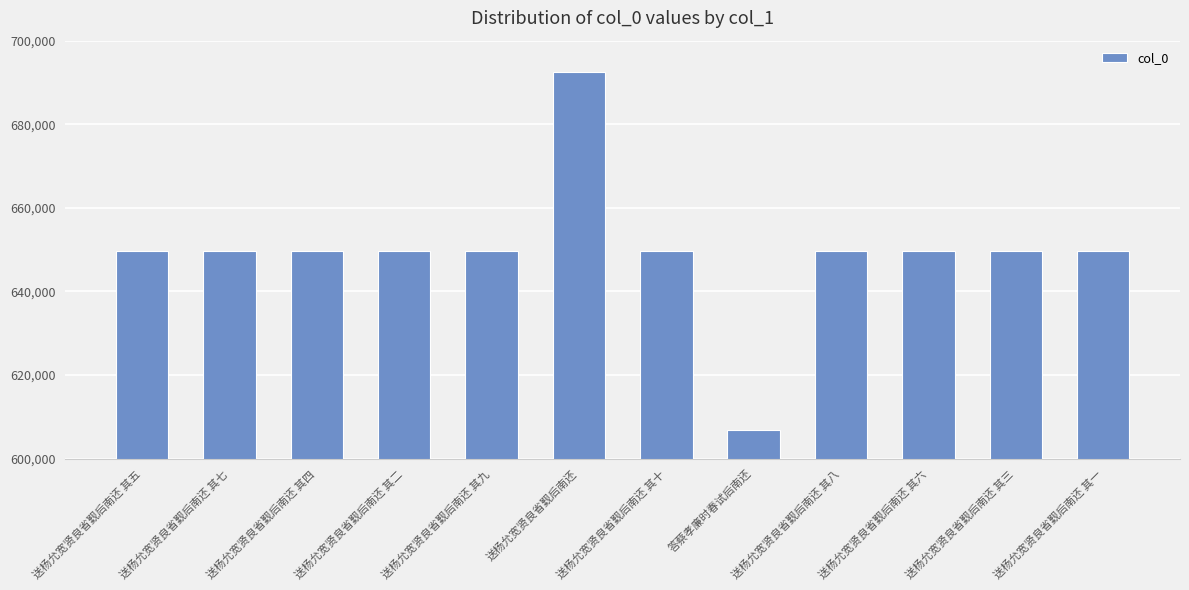

The chart shows a value of 132091 at 送杨允宽贤良省觐后南还 其三. True or false?

False